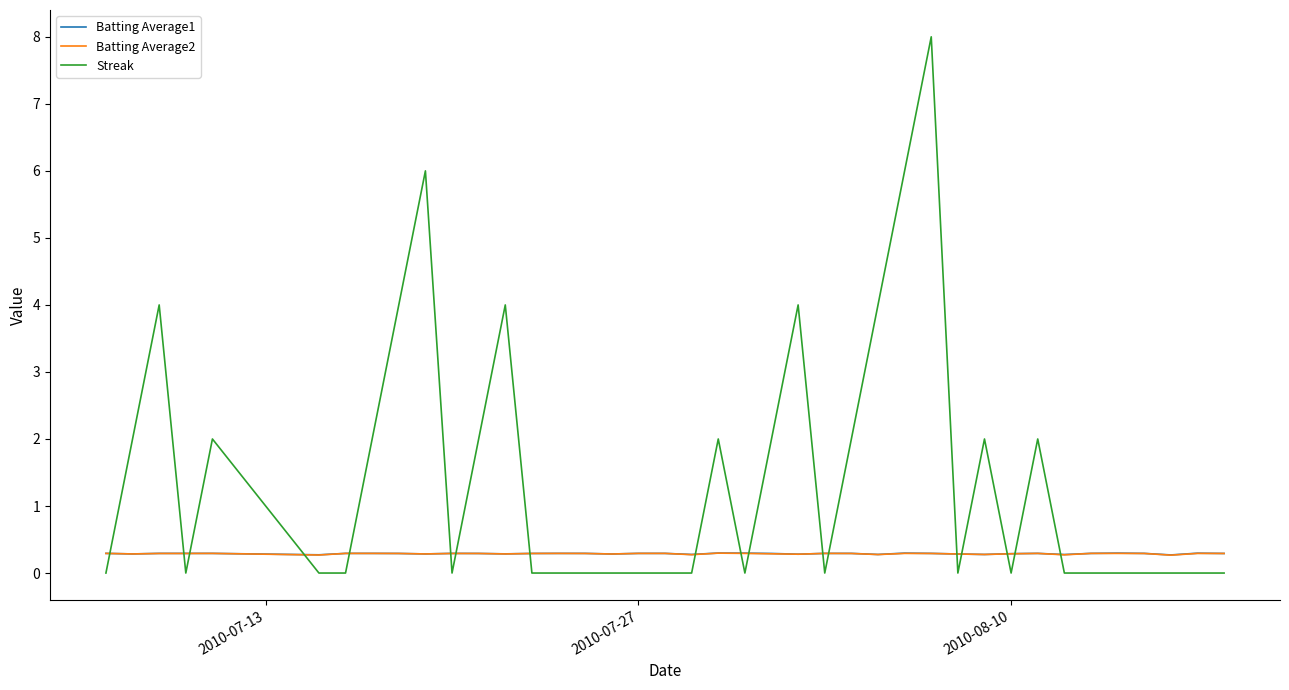

What is the highest value of the Batting Average2 series?

0.3